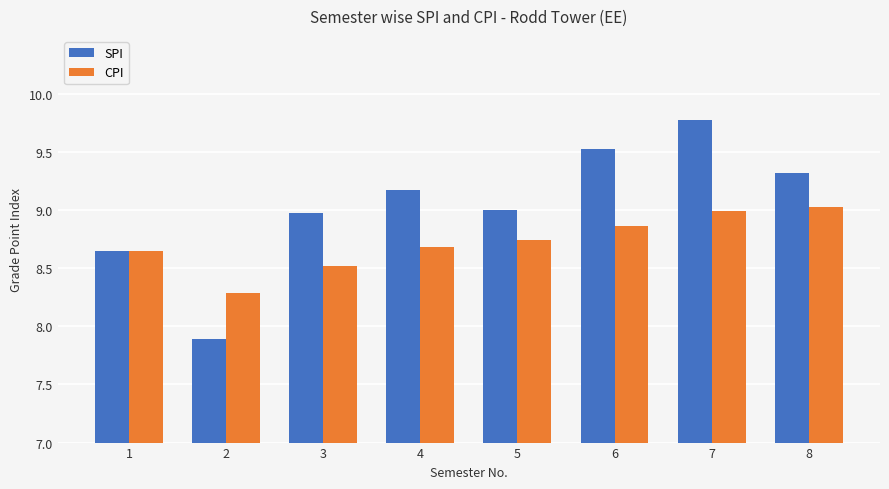

List the series in order of their overall mean, highest first.

SPI, CPI